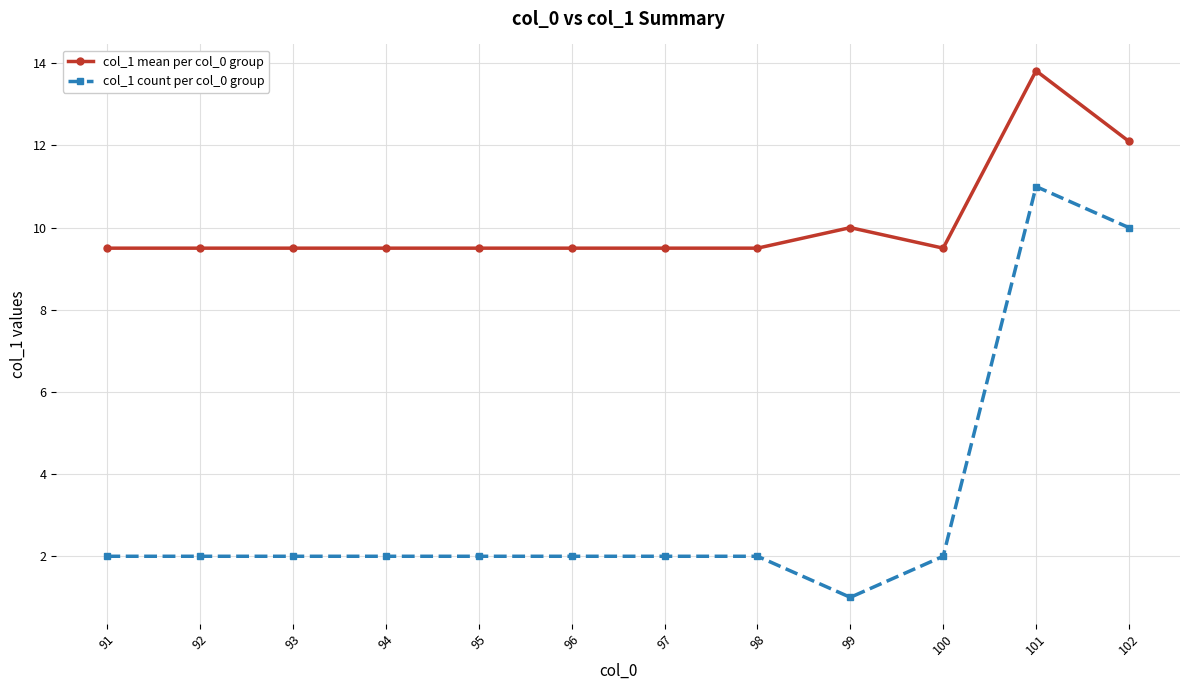

Count the number of data series in this chart.

2